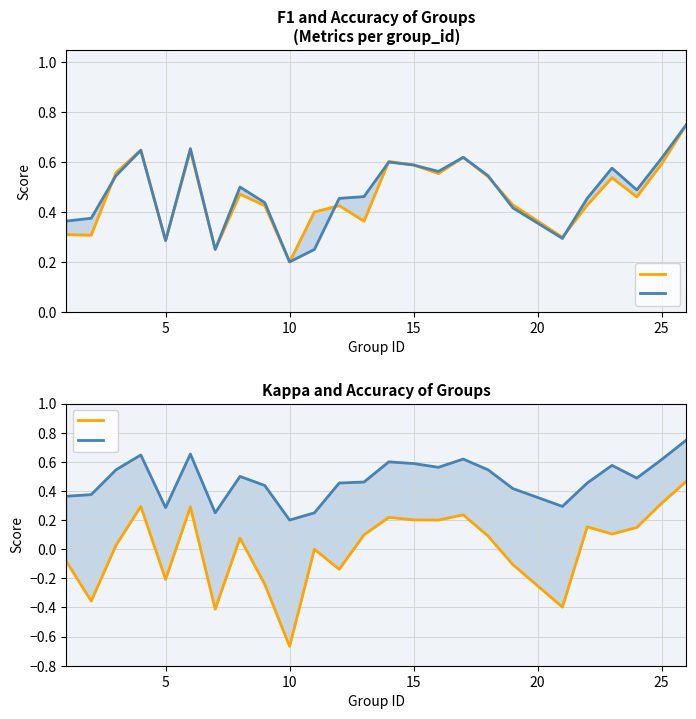

What is the difference between the second highest and minimum values in the F1 Score series?

0.4